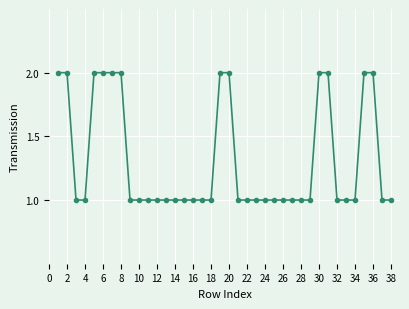

What is the value of the 16th point from the left?

1